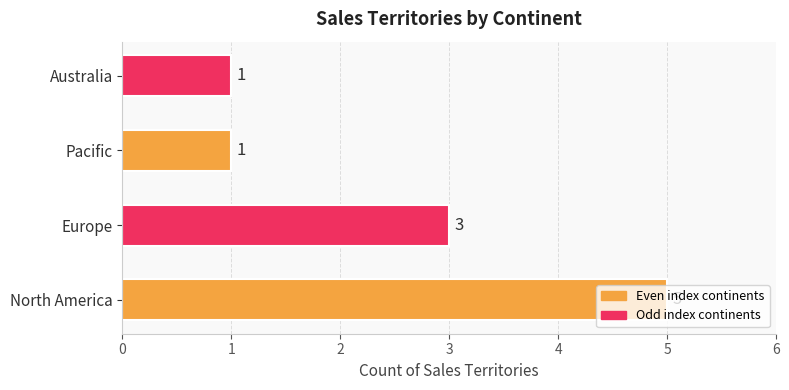

What is the maximum value shown in the chart?

5